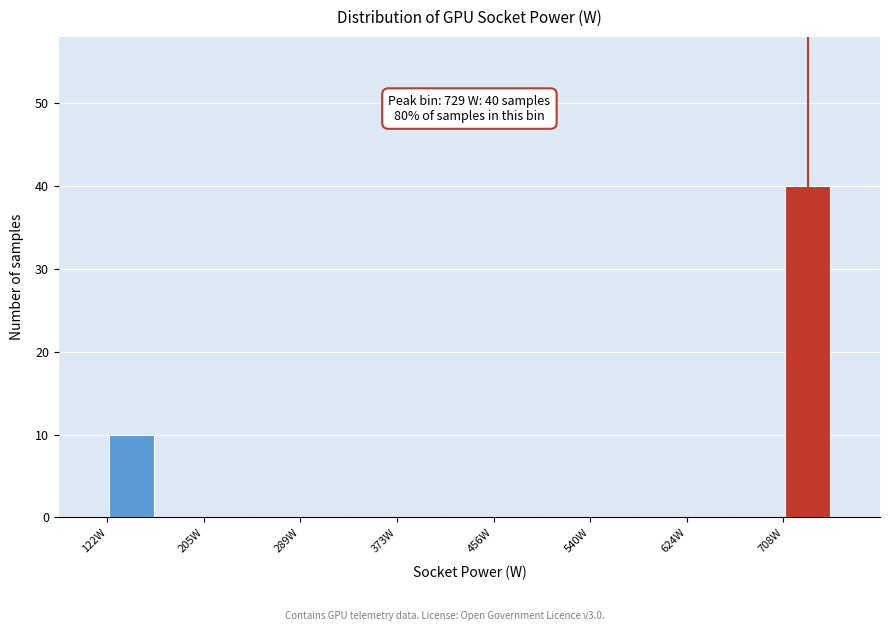

Which range on the x-axis has the tallest bar?

710 to 750